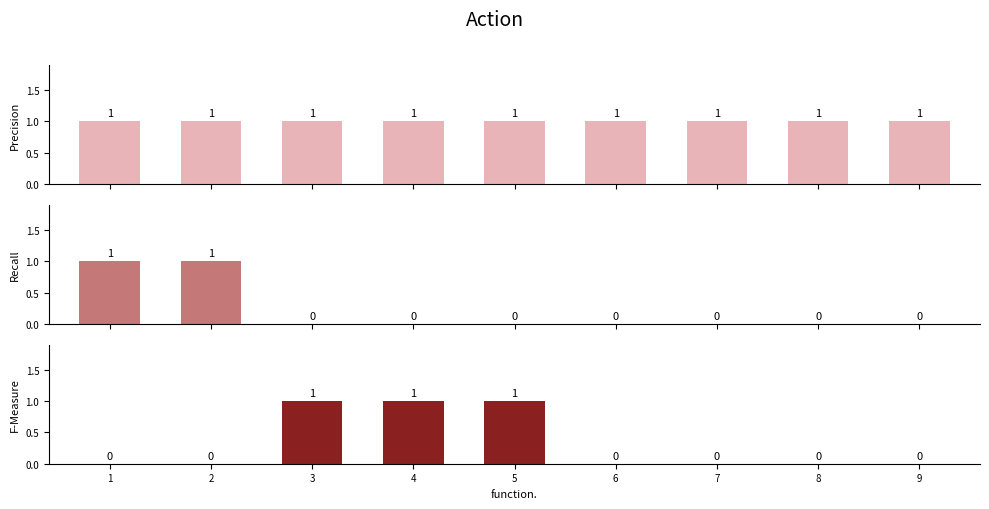

Reading left to right, transcribe all the data shown in this chart.

nnet: 1	1	1	1	1	1	1	1	1
a1+a2: 1	1	0	0	0	0	0	0	0
a3+a4+a5: 0	0	1	1	1	0	0	0	0